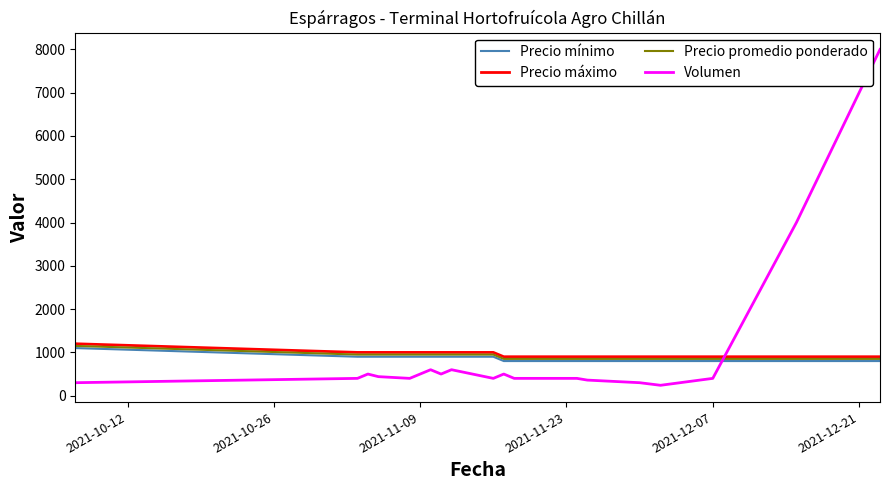

How many intersections are there between Volumen and Precio mínimo?

1